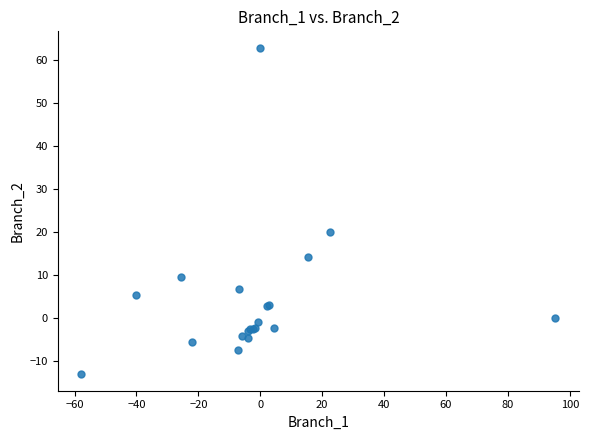

What Y value in the scatter plot is closest to 24?

19.9